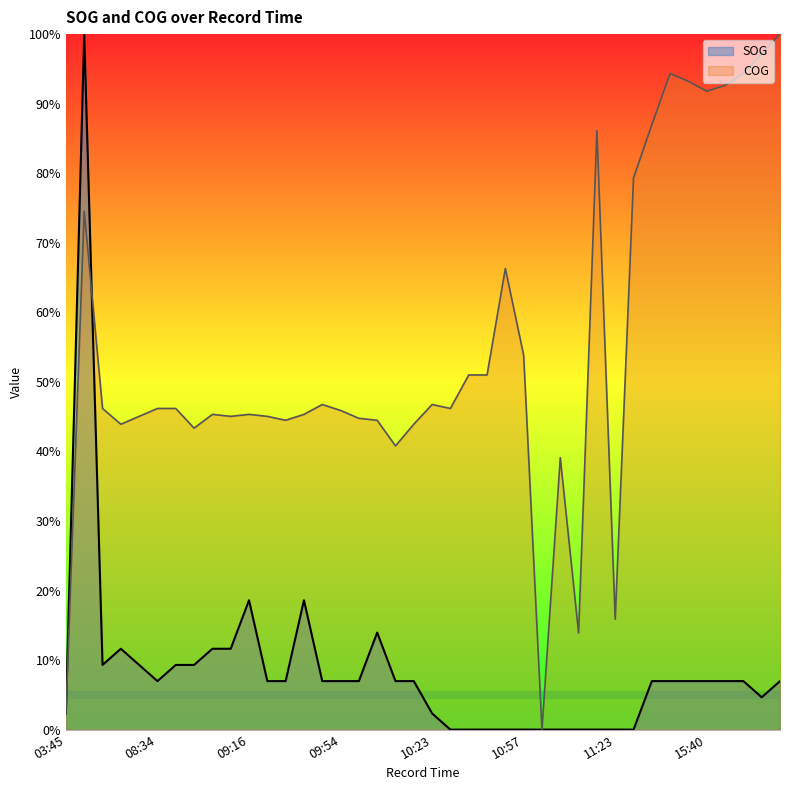

At which label does COG reach its peak?

16:01